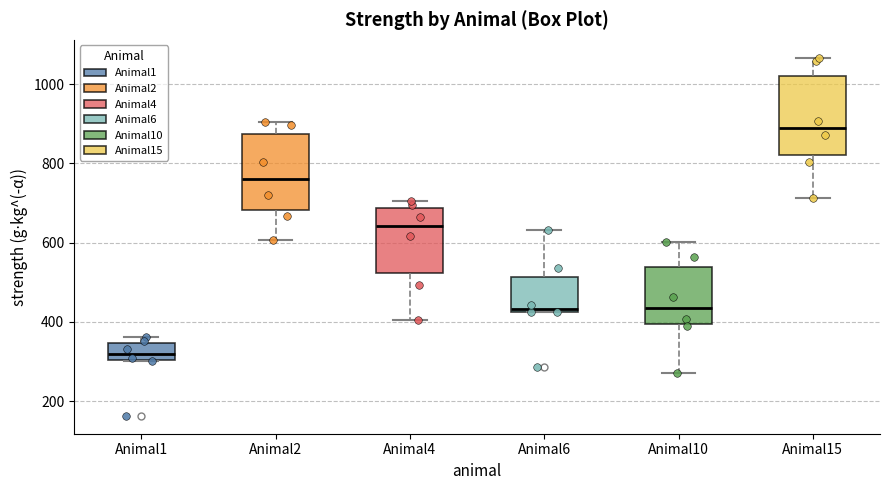

Where does the median line of the box for Animal1 sit on the y-axis? The values are not printed on the chart, so give them approximately, as read against the axis.

320